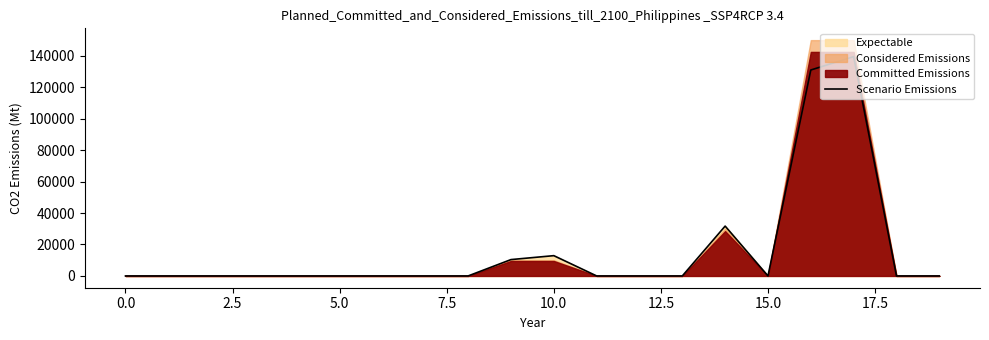

Reading left to right, extract all data points from this chart.

0	0	0	0	0	0	0	0	0	10400	12900	0	0	0	31700	0	131000	139500	0	0